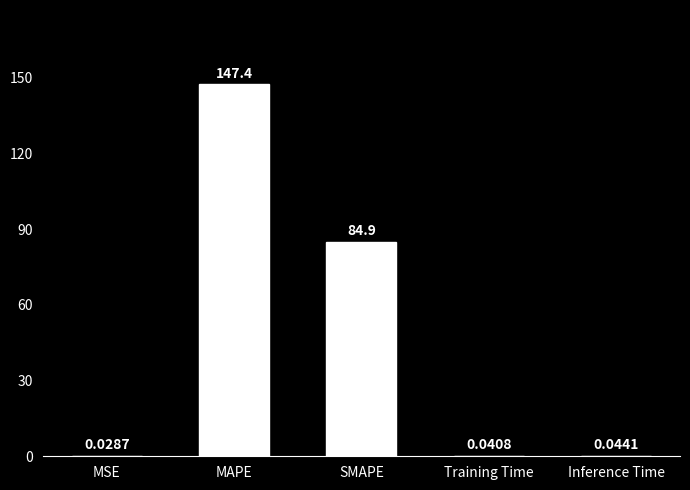

What is the sum of all values?

232.4